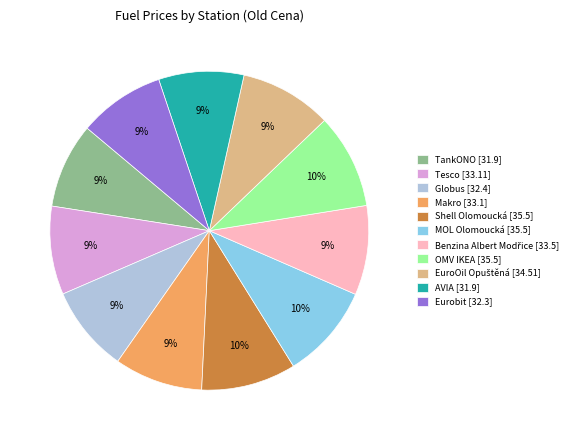

Is it true that Globus is 18% of the pie?

False